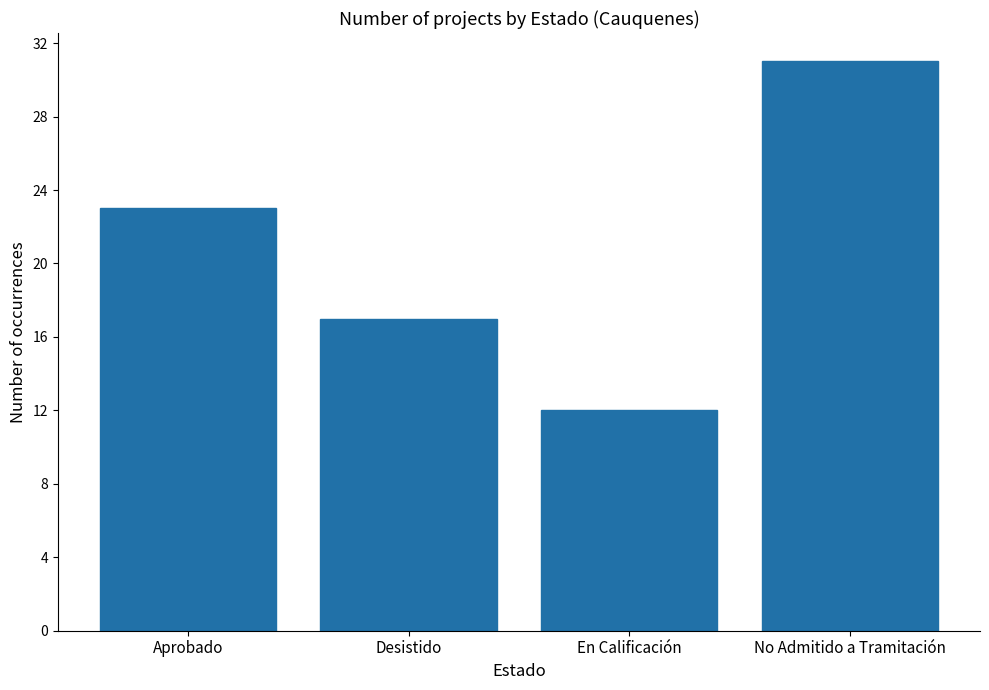

The value at No Admitido a Tramitación is 31. True or false?

True